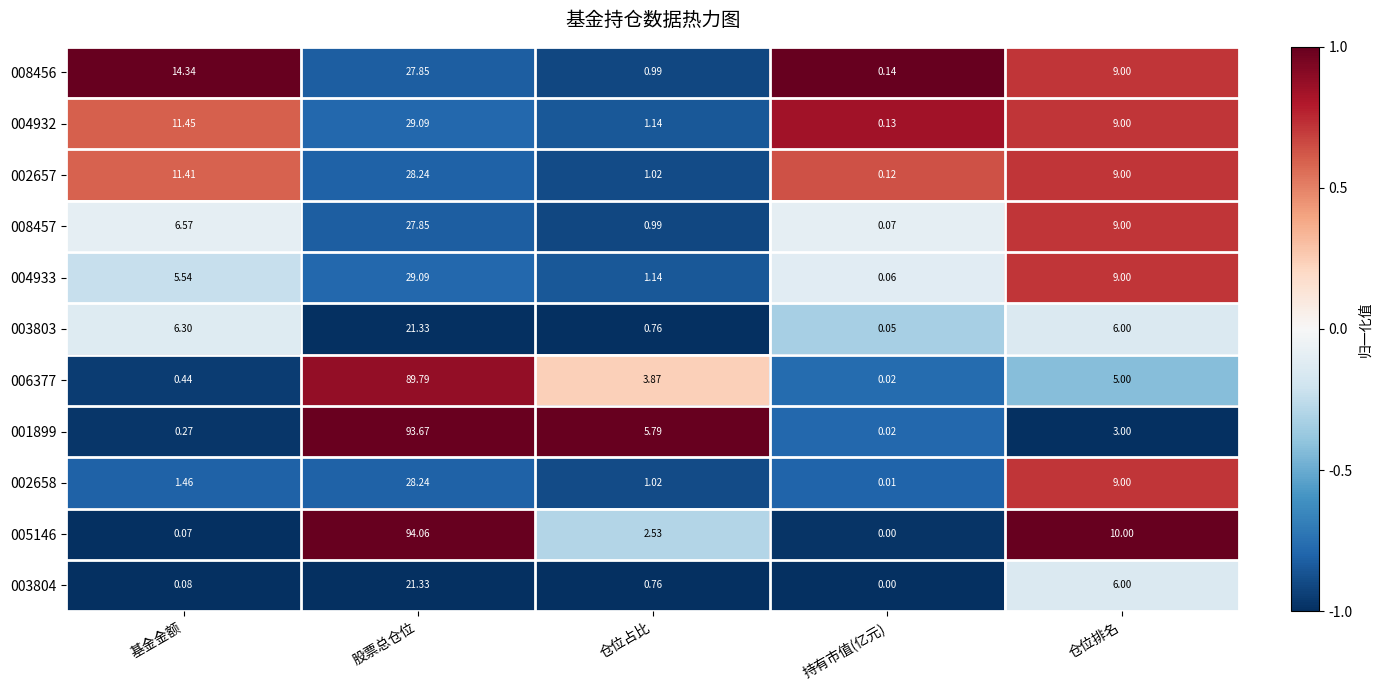

Which series has the largest total across all categories?

005146